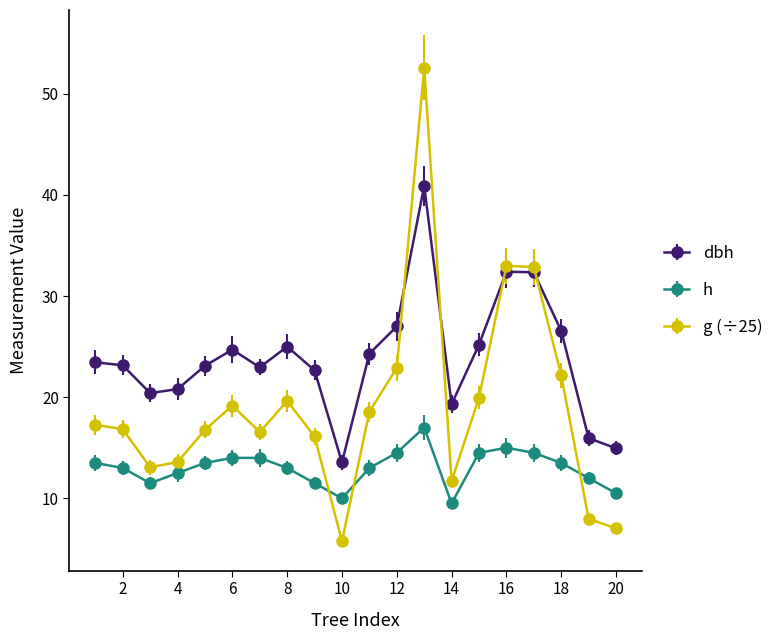

Rank the series by their average value, from highest to lowest.

dbh, g (÷25), h